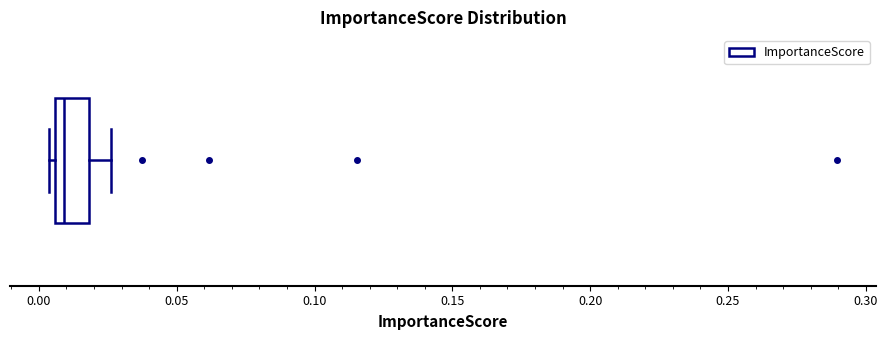

Transcribe this box plot: give where the median line is, the range the box spans, and where the two whiskers end, as read against the x-axis. The values are not printed on the chart, so give them approximately, as read against the axis.

median 0.010, box 0.005 to 0.020, whiskers 0.005 (just left of the box's left edge) to 0.025